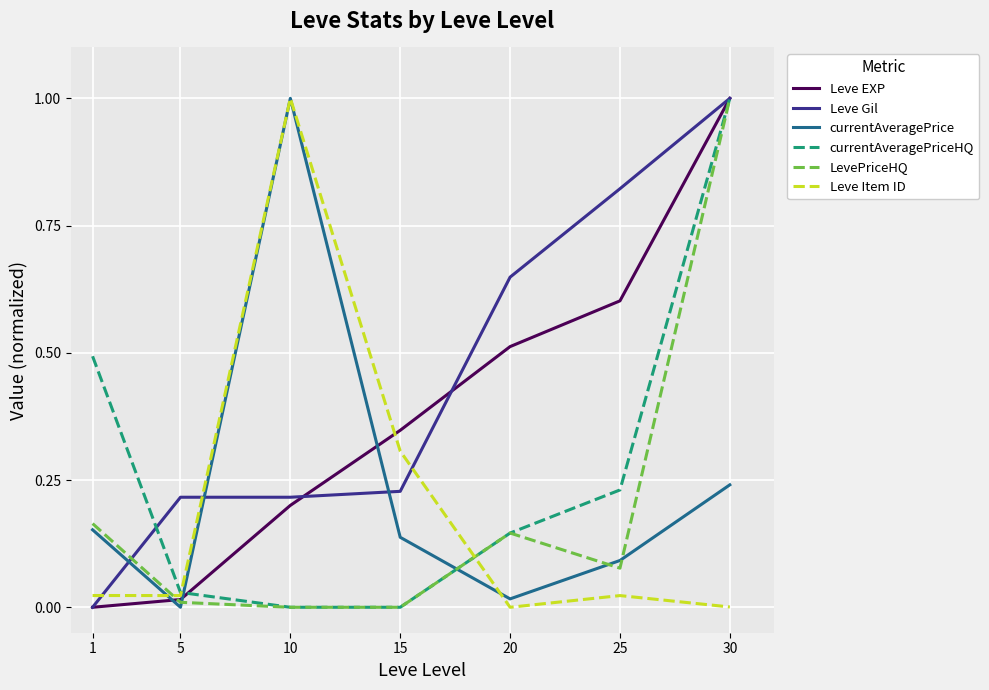

The Leve Item ID series shows 1.0 at 10. True or false?

True